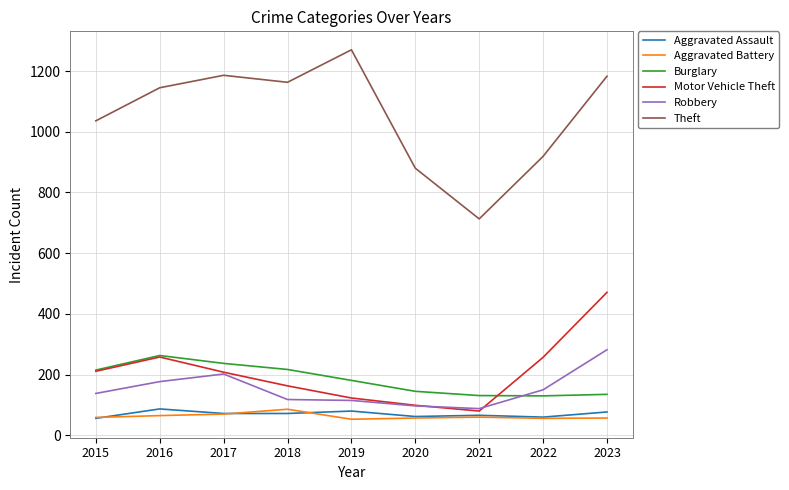

At which label is Theft closest to 991?

2015